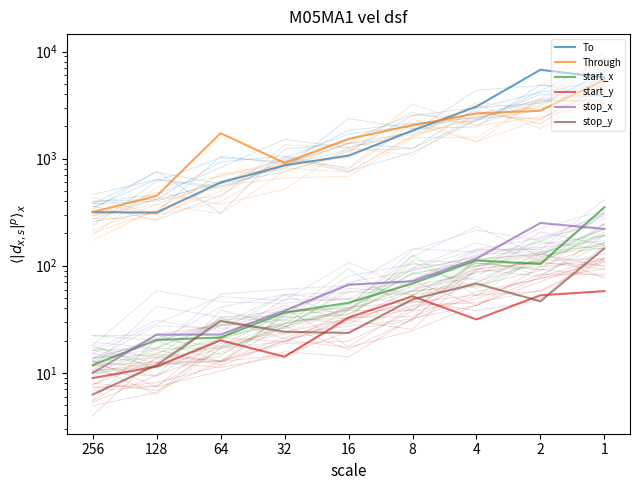

Reading right to left, list all the values displayed in this chart.

To: 1=5718.3	2=6757.0	4=3062.9	8=1827.9	16=1066.4	32=865.6	64=597.9	128=313.7	256=316.1
Through: 1=5463.7	2=2799.0	4=2645.1	8=2048.1	16=1529.3	32=912.9	64=1727.7	128=448.9	256=317.3
start_x: 1=351.3	2=103.8	4=112.1	8=68.3	16=45.1	32=36.5	64=21.4	128=20.3	256=11.8
start_y: 1=57.9	2=53.0	4=31.5	8=51.9	16=32.8	32=14.1	64=20.1	128=11.5	256=8.9
stop_x: 1=220.5	2=250.7	4=116.8	8=71.6	16=66.5	32=38.1	64=22.8	128=22.7	256=10.0
stop_y: 1=145.6	2=46.6	4=68.2	8=48.6	16=23.6	32=24.2	64=30.5	128=11.8	256=6.3